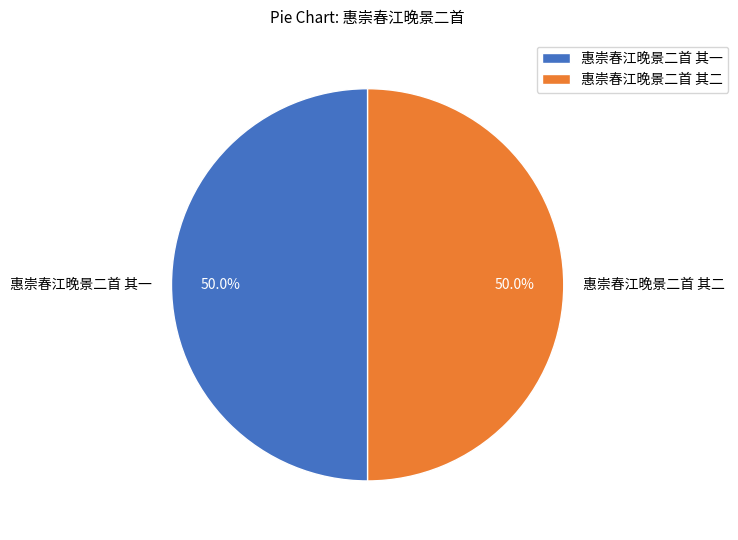

The 惠崇春江晚景二首 其二 slice represents 56% of the pie. True or false?

False